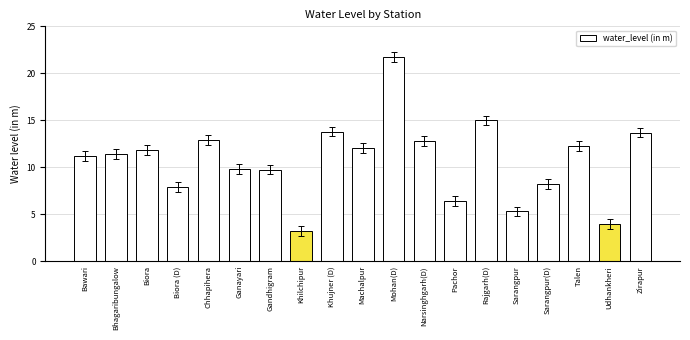

The value at Biora is 16.9. True or false?

False